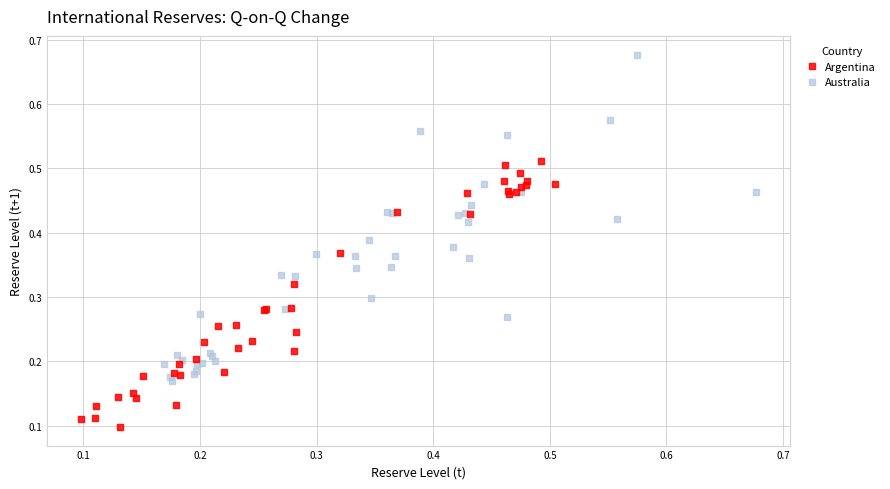

Which series contains the lowest Y value?

Argentina